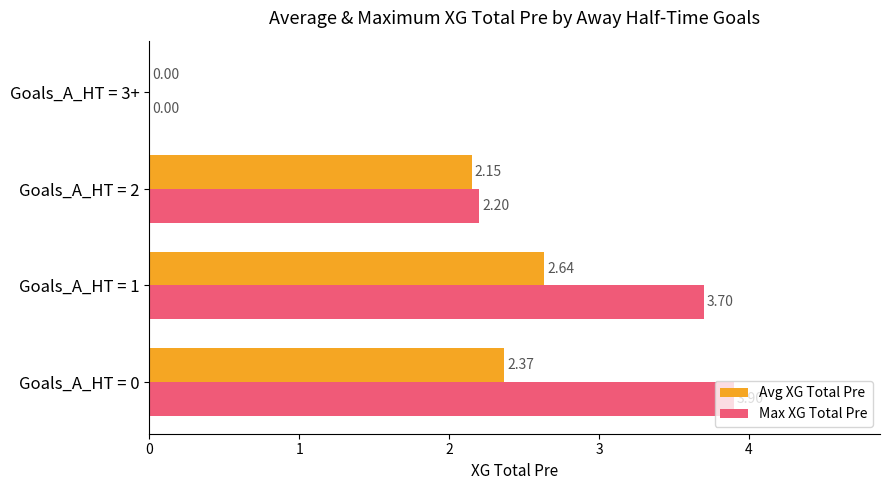

How many data points does each series have?

4